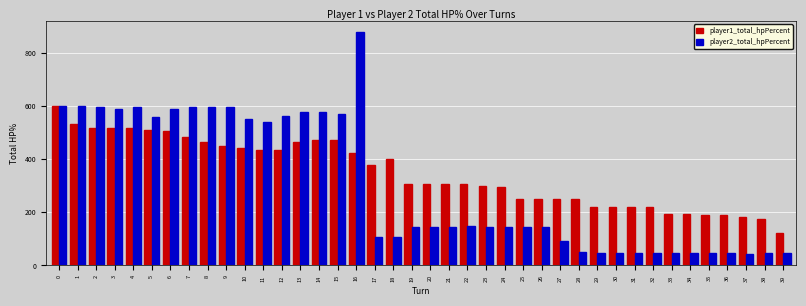

Which series changed the most between 7 and 34?

player2_total_hpPercent